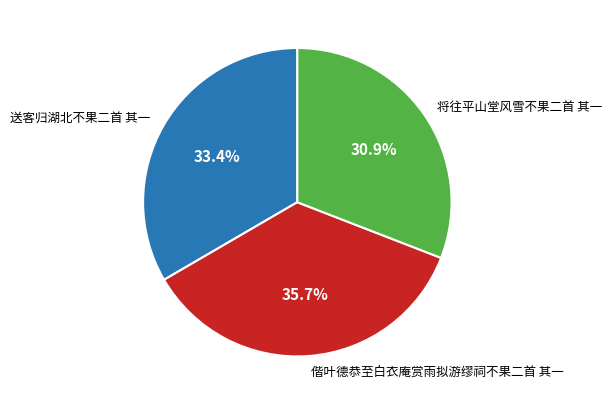

To the nearest percent, what percentage of the pie is 偕叶德恭至白衣庵赏雨拟游缪祠不果二首 其一?

36%